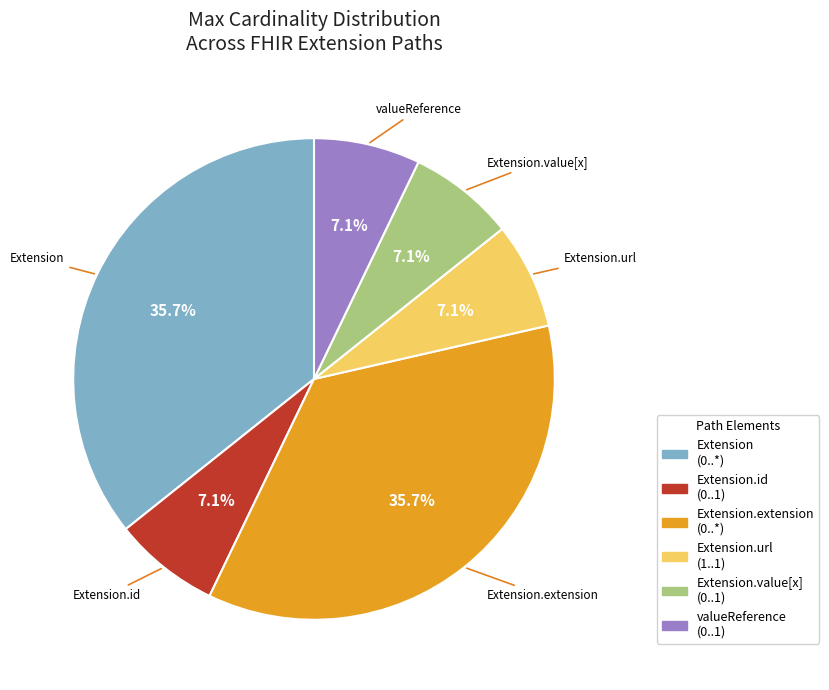

What is the total percentage of valueReference and Extension?

42.9%